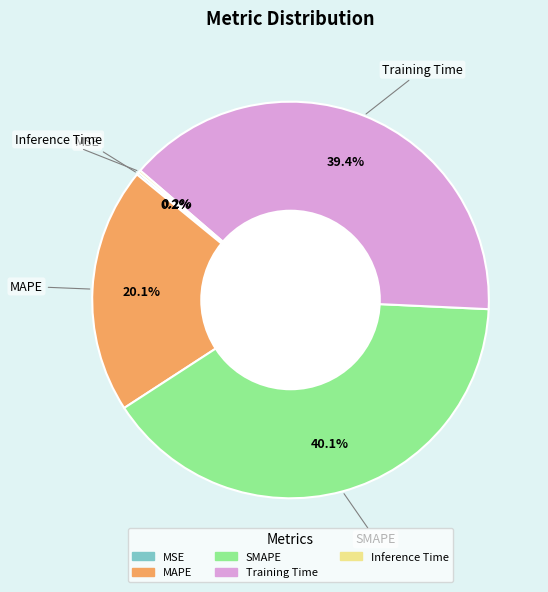

Which slice is the largest?

SMAPE